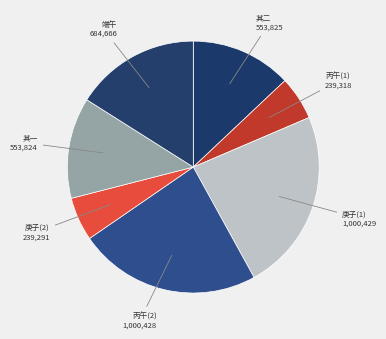

Between 庚子(1) 1,000,429 and 其二 553,825, which is larger?

庚子(1) 1,000,429